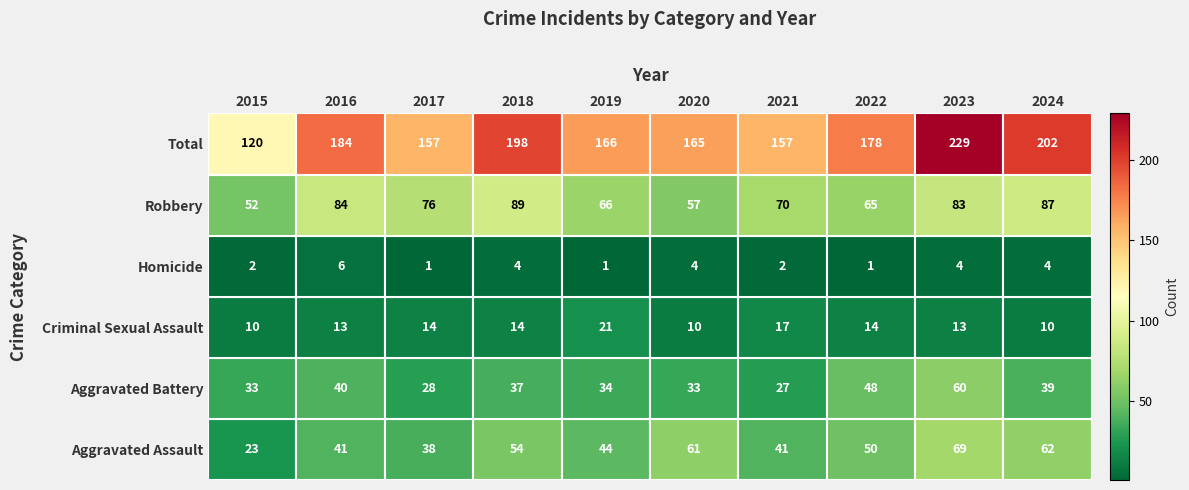

What is the sum of the Aggravated Battery values at 2022 and 2024?

87